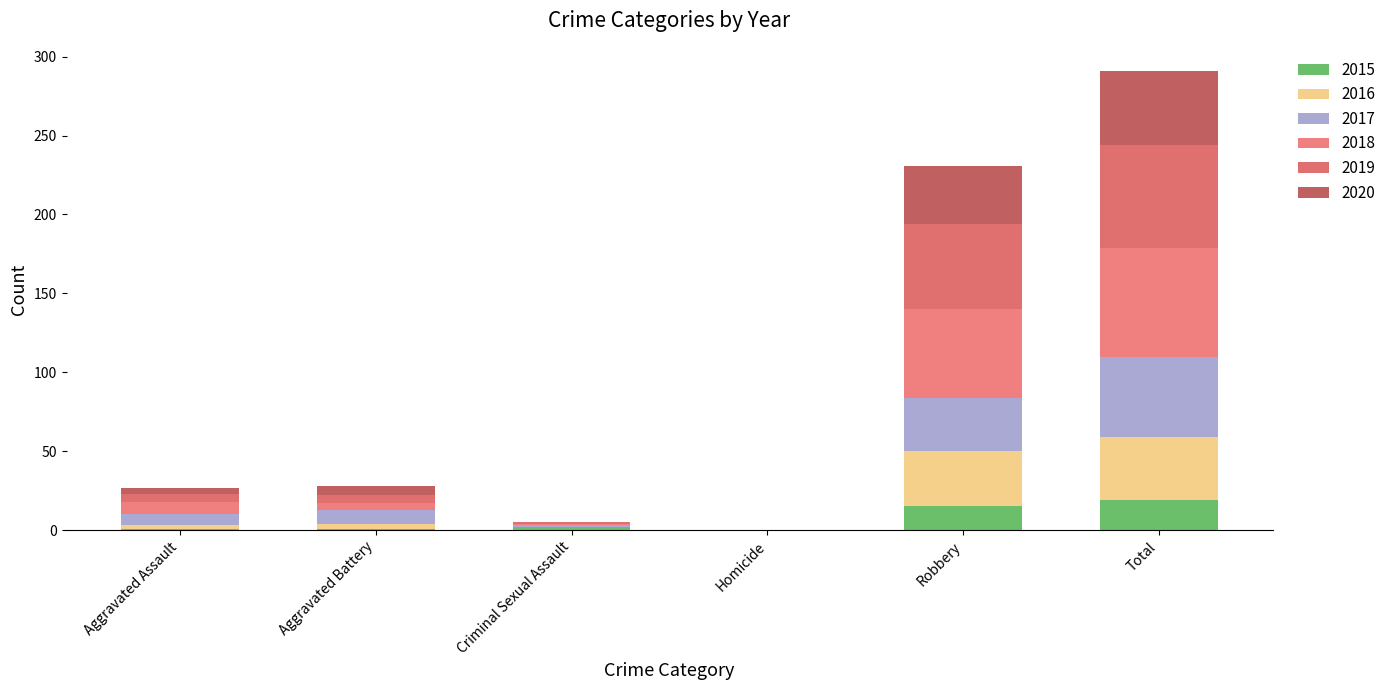

Are the bars grouped side by side (vs. stacked)?

No